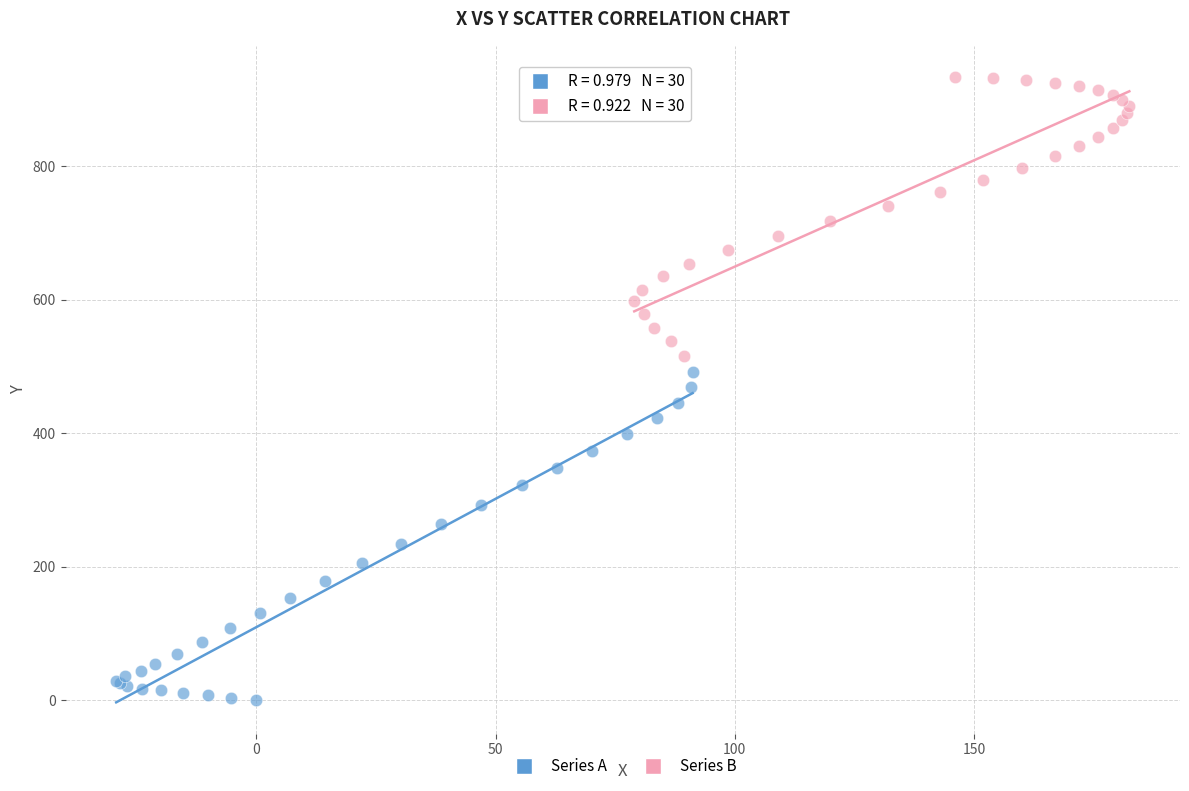

Which series contains the highest Y value?

Series B